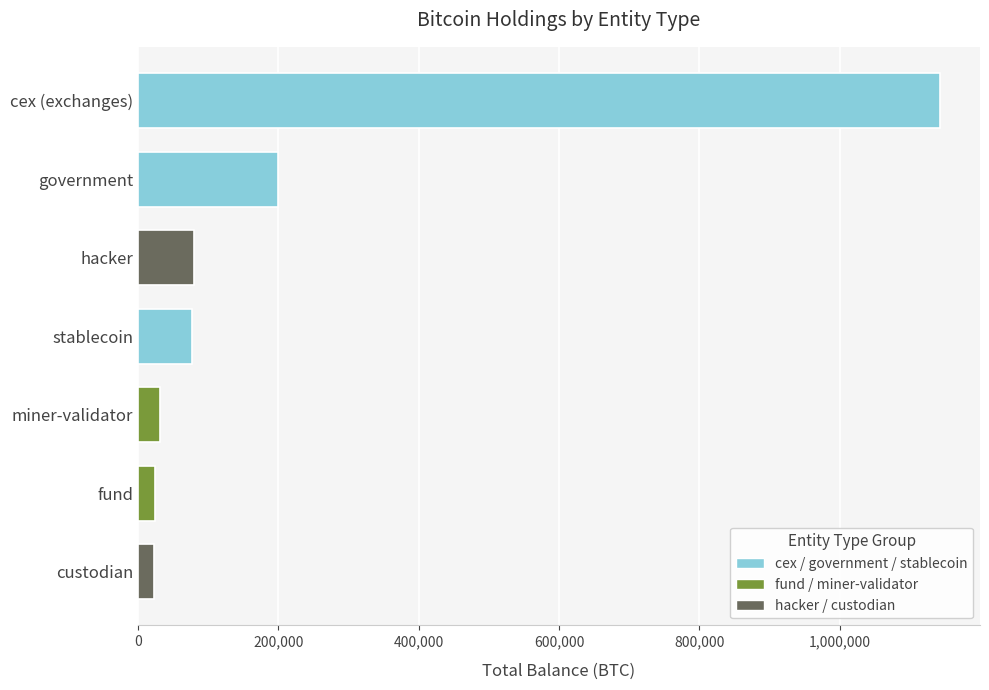

How many values exceed 77446?

4